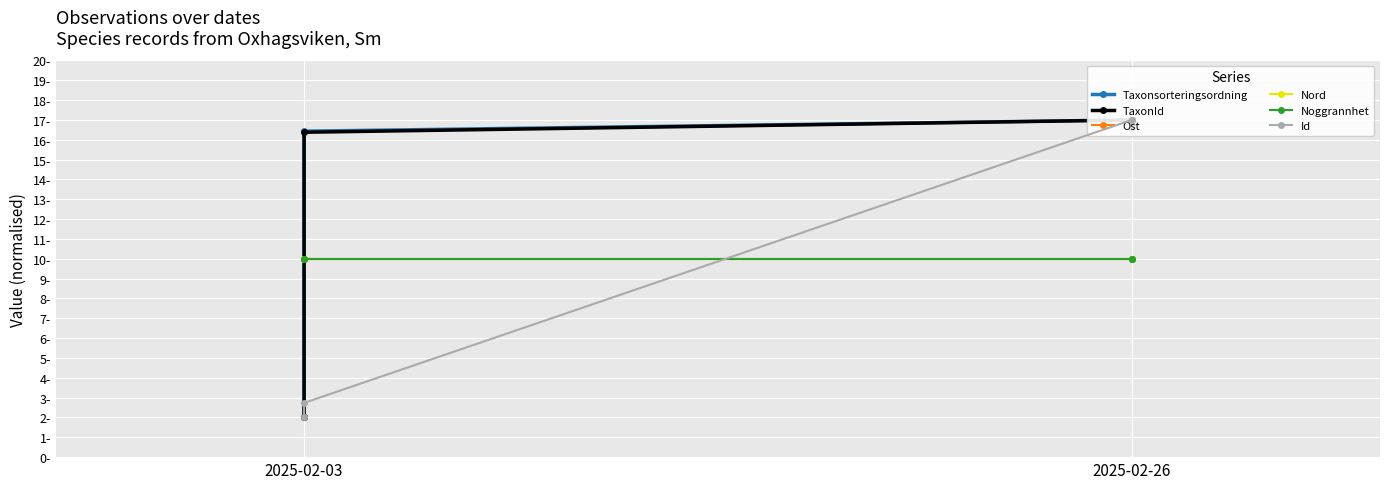

What is the lowest value of the Ost series?

10.0